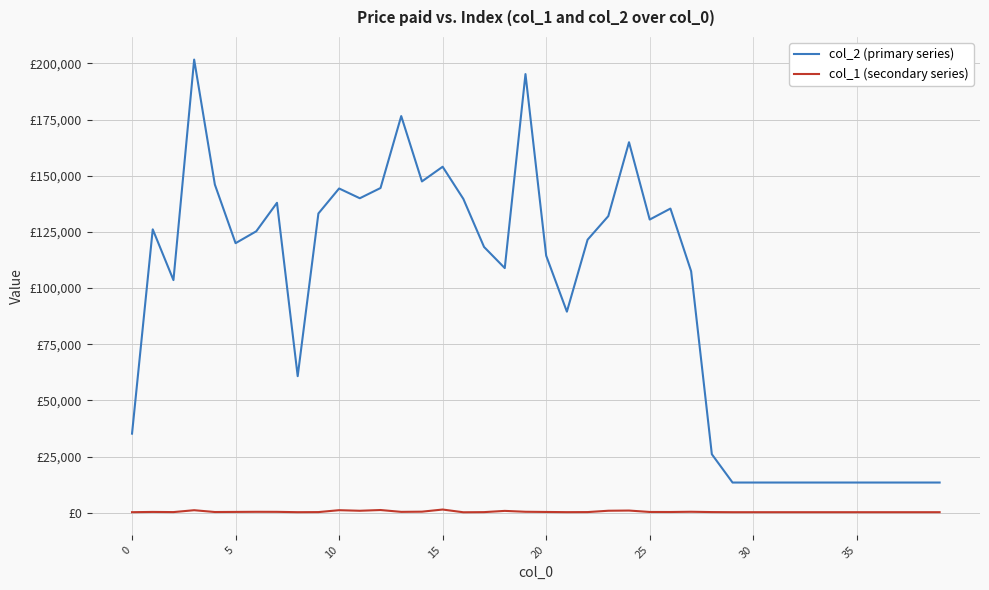

Is this an area chart (filled region under the line)?

No